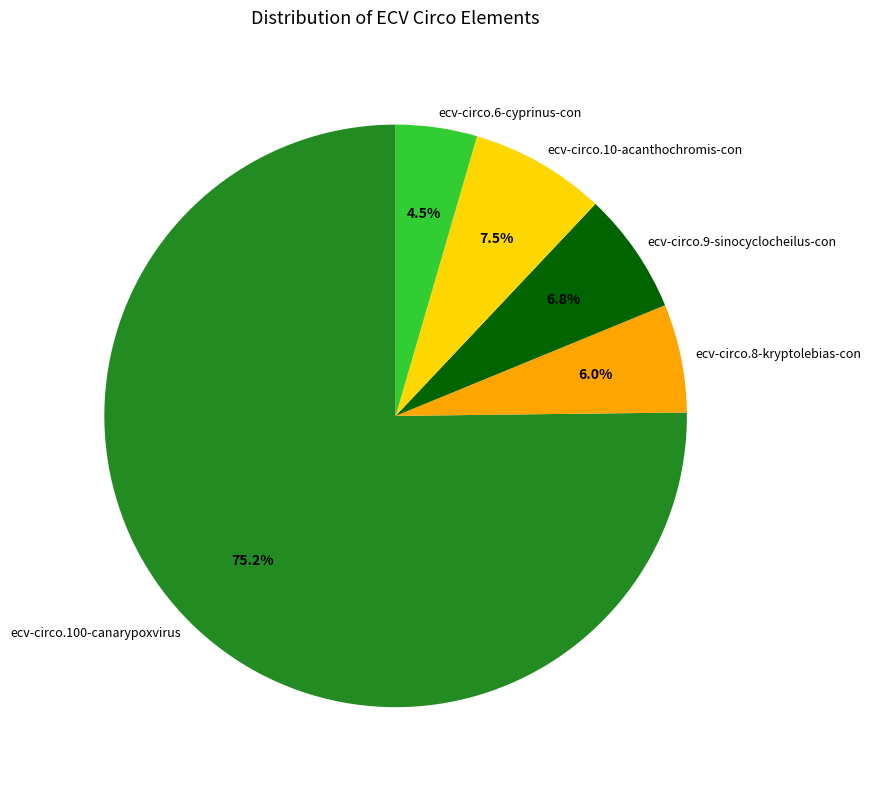

What percentage is NOT represented by ecv-circo.10-acanthochromis-con?

92.5%